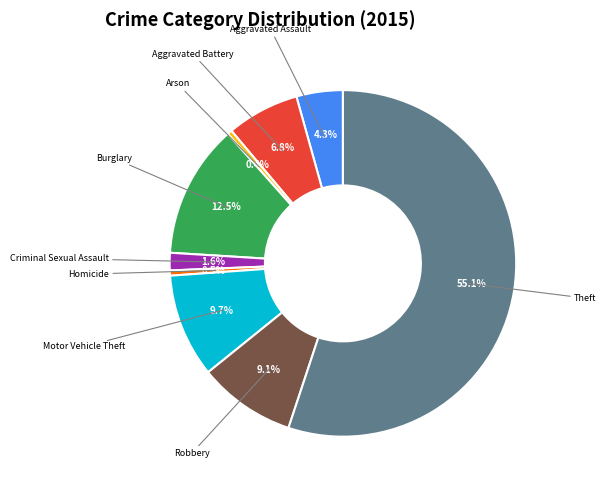

Which category has the biggest portion of the pie?

Theft